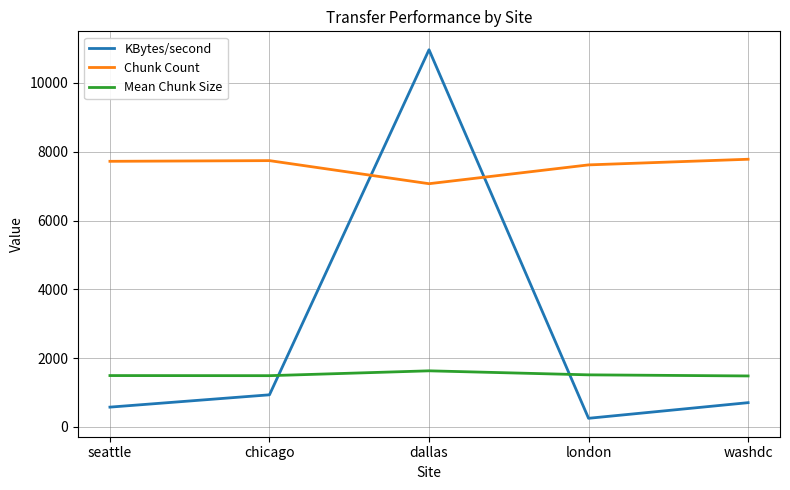

Rank the series at london from lowest to highest value.

KBytes/second, Mean Chunk Size, Chunk Count